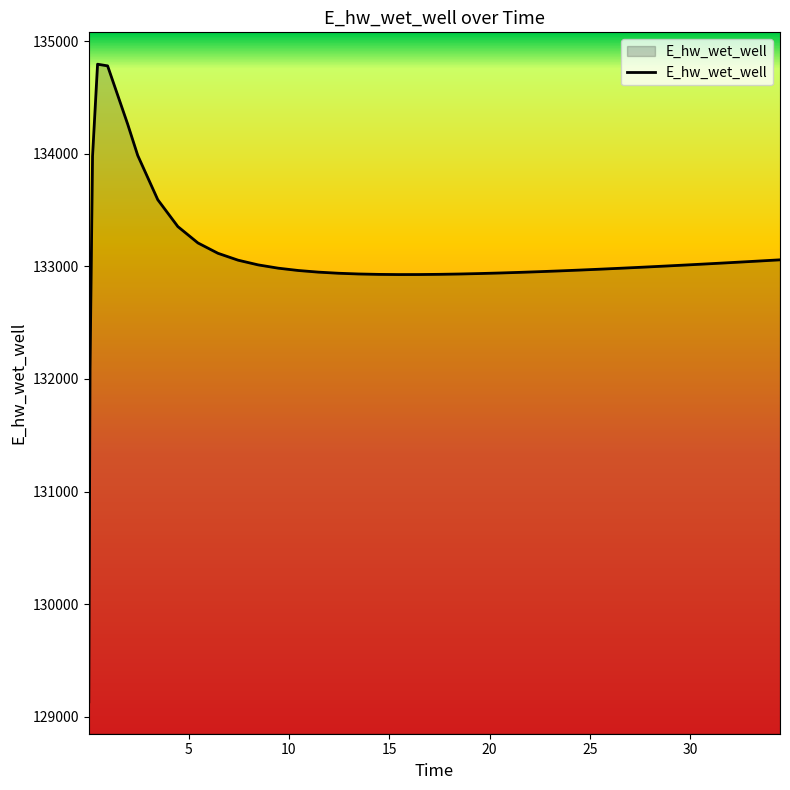

True or false: the data has more than 0 interior local peaks.

True